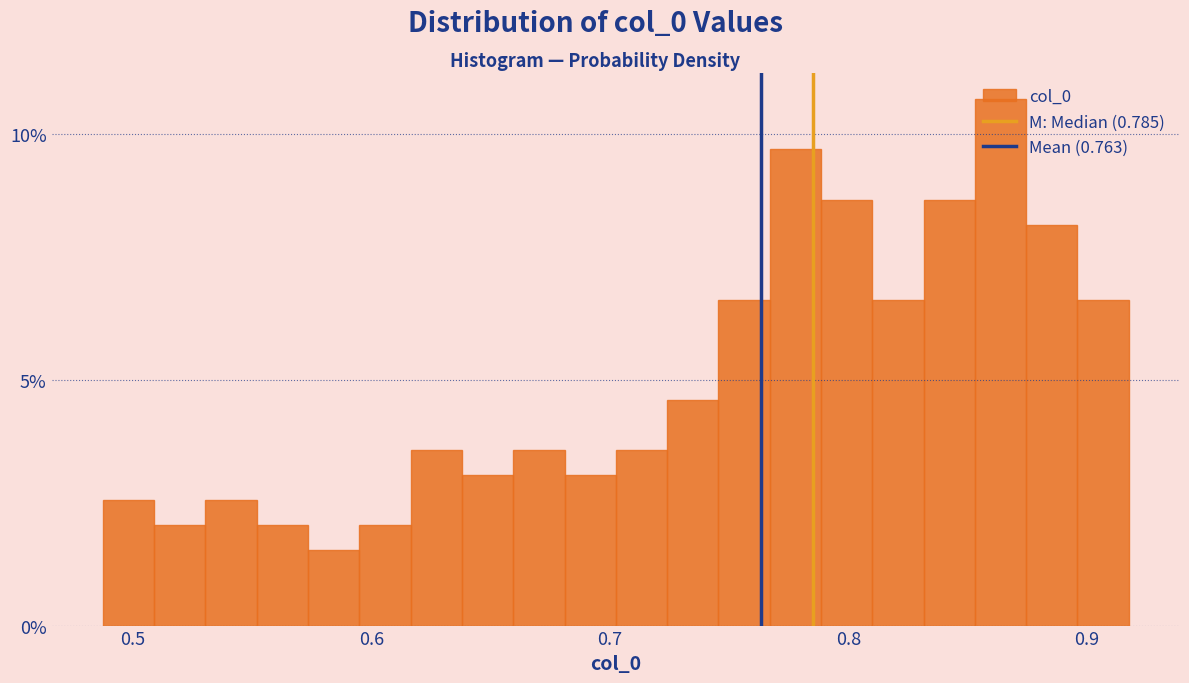

Read against the x-axis, roughly where is the centre of the tallest bar?

0.86